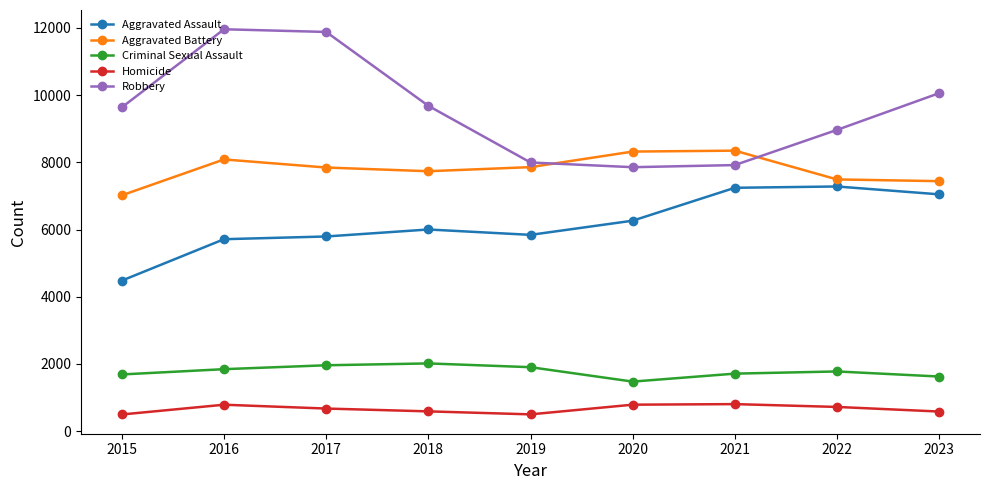

What are all the series names shown in the legend?

Aggravated Assault, Aggravated Battery, Criminal Sexual Assault, Homicide, Robbery